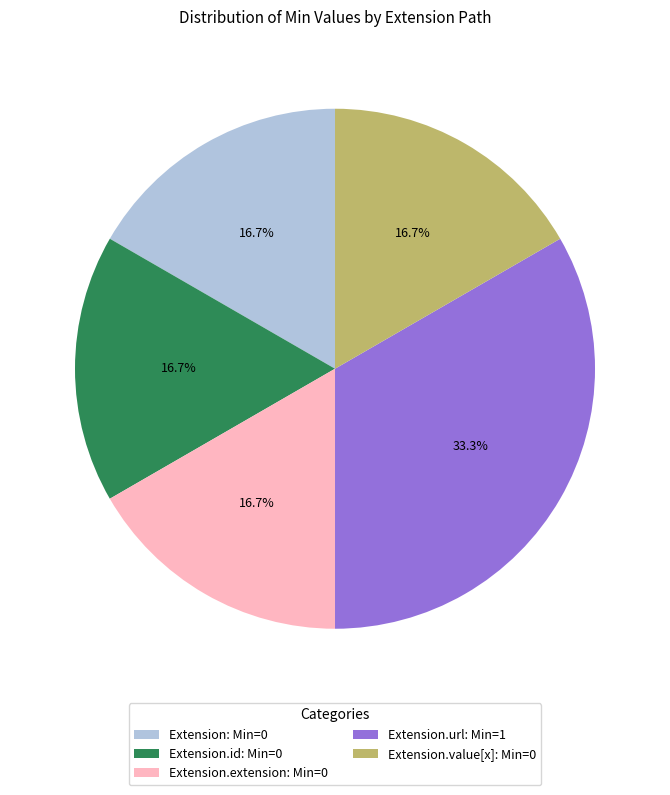

Does Extension.id: Min=0 represent more than half of the total?

No